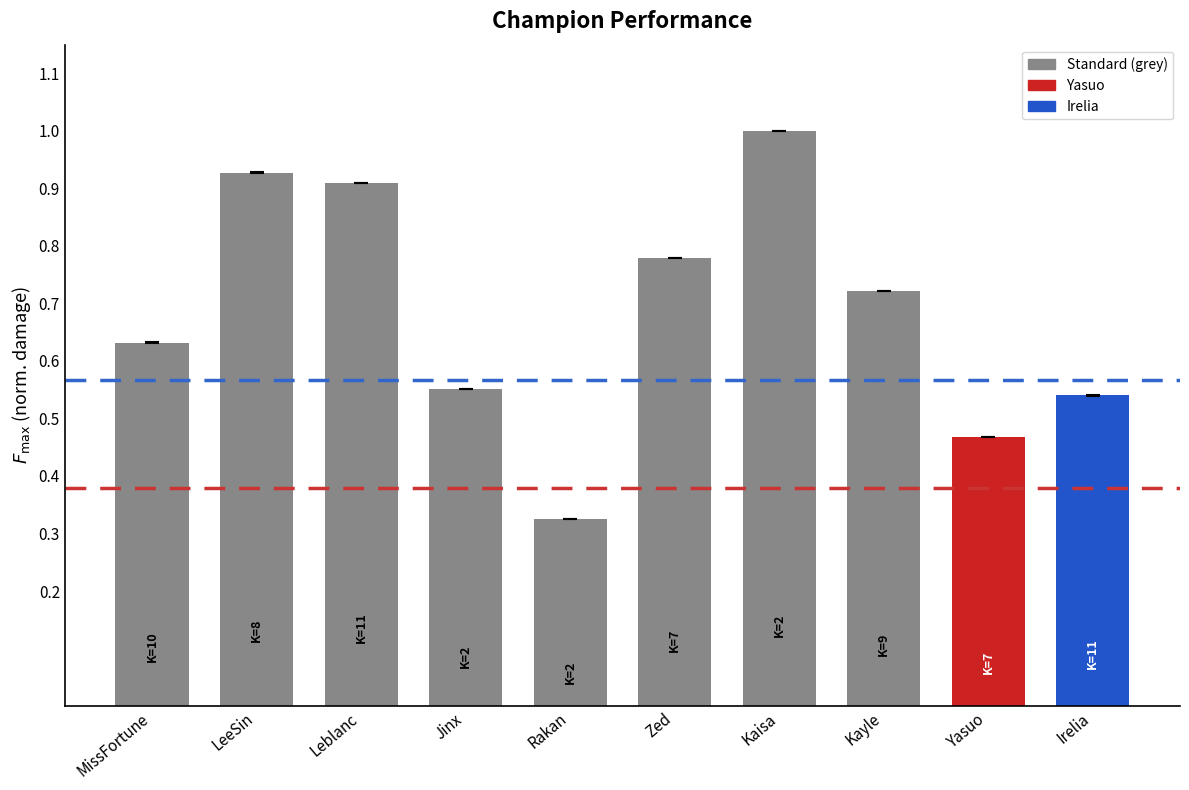

What value does the data have at Kaisa?

1.0